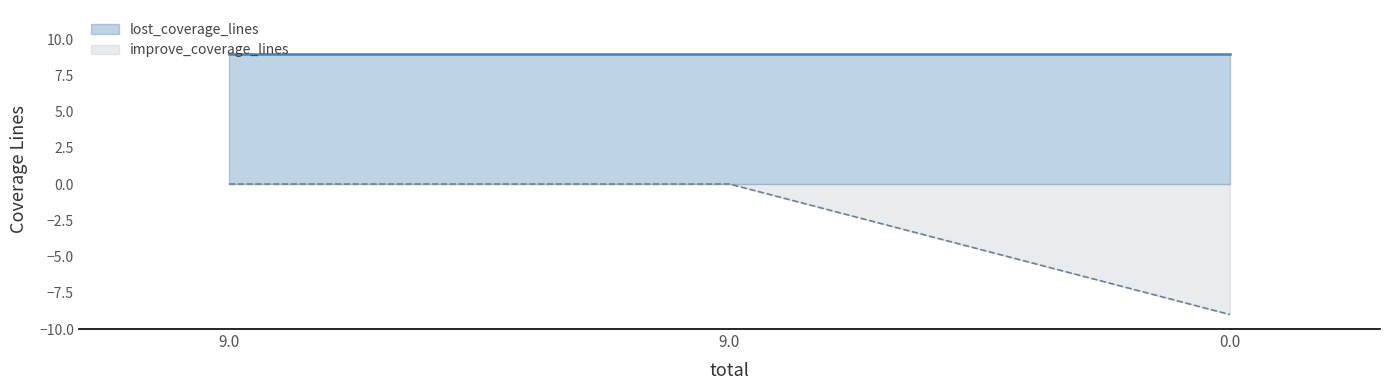

Does the chart display data point markers on the line(s)?

No